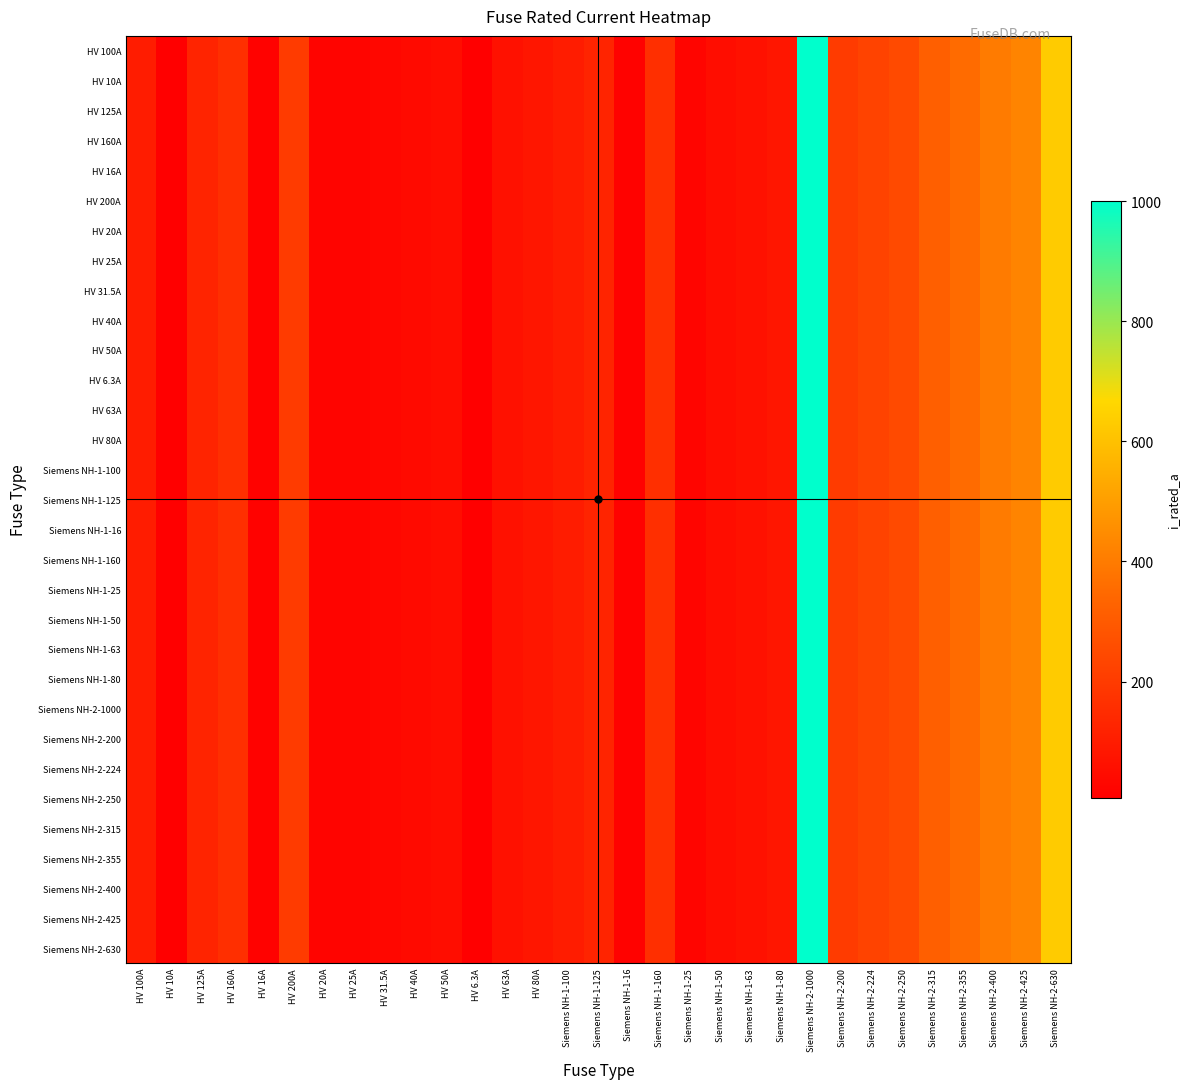

At Siemens NH-2-400, list the series in order from smallest to largest.

HV 100A, HV 10A, HV 125A, HV 160A, HV 16A, HV 200A, HV 20A, HV 25A, HV 31.5A, HV 40A, HV 50A, HV 6.3A, HV 63A, HV 80A, Siemens NH-1-100, Siemens NH-1-125, Siemens NH-1-16, Siemens NH-1-160, Siemens NH-1-25, Siemens NH-1-50, Siemens NH-1-63, Siemens NH-1-80, Siemens NH-2-1000, Siemens NH-2-200, Siemens NH-2-224, Siemens NH-2-250, Siemens NH-2-315, Siemens NH-2-355, Siemens NH-2-400, Siemens NH-2-425, Siemens NH-2-630